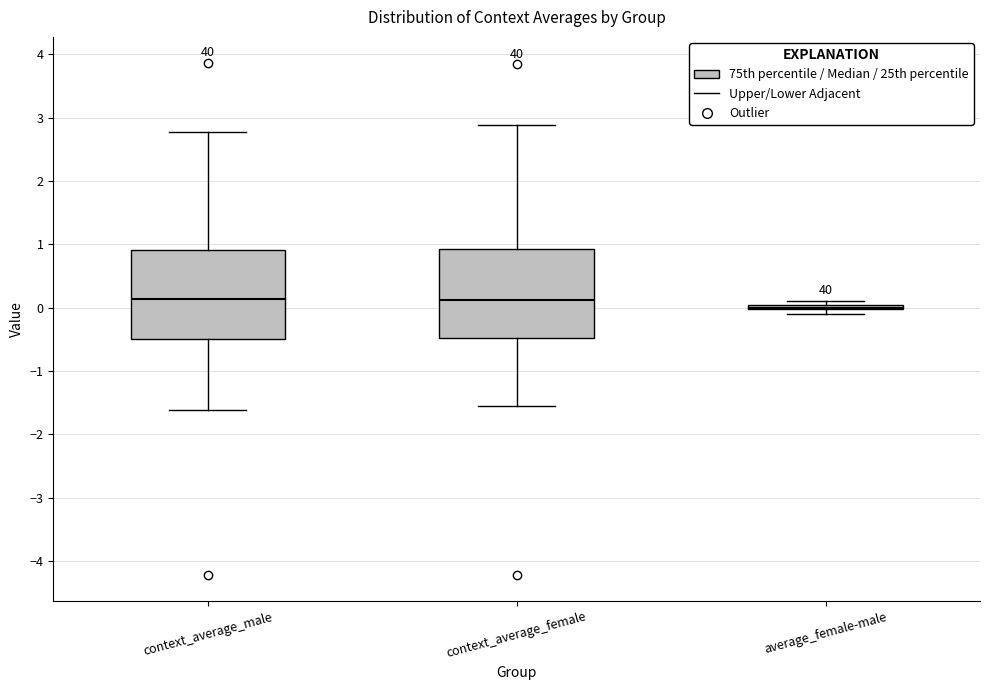

Where is the upper edge of the box for context_average_male on the y-axis? The values are not printed on the chart, so give them approximately, as read against the axis.

0.9